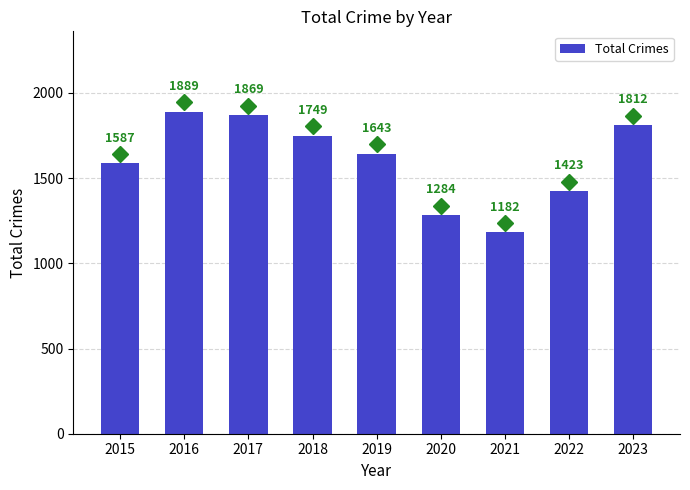

What is the change in value from 2016 to 2022?

-466